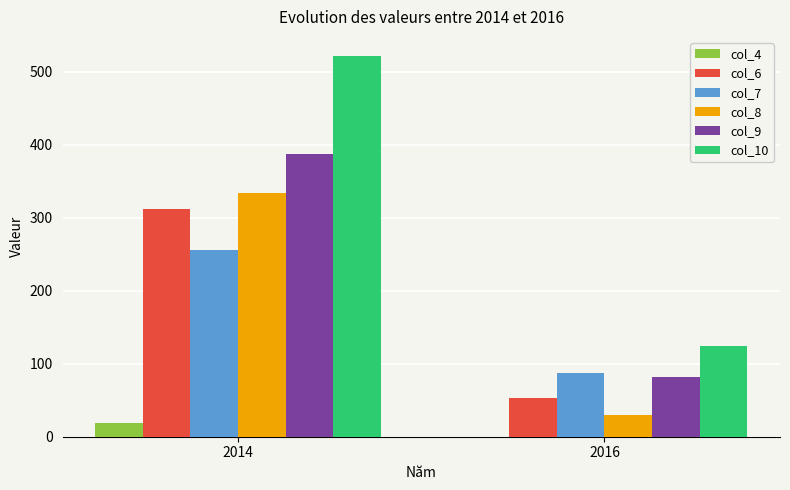

What is the greatest value displayed?

521.5